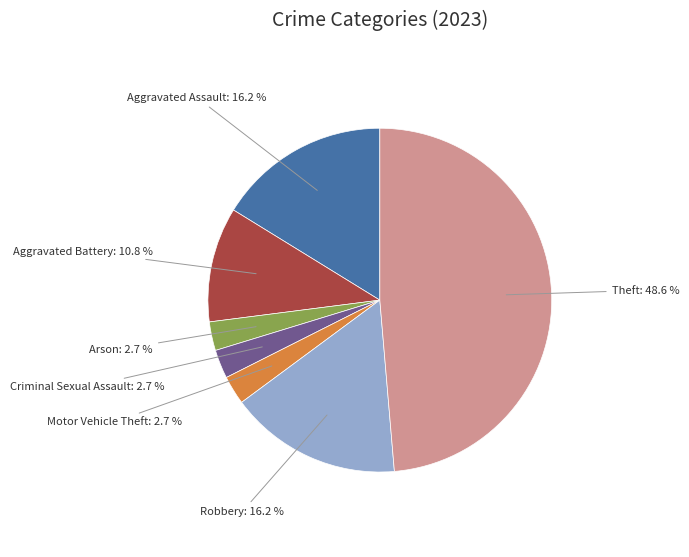

Is there any slice that represents more than half of the pie?

No